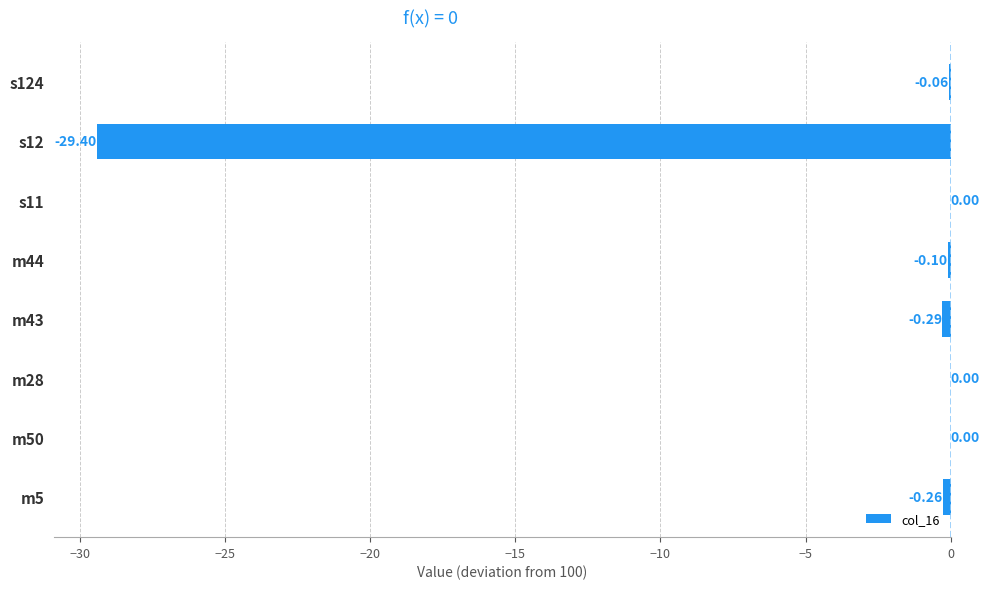

Count the number of data series in this chart.

1